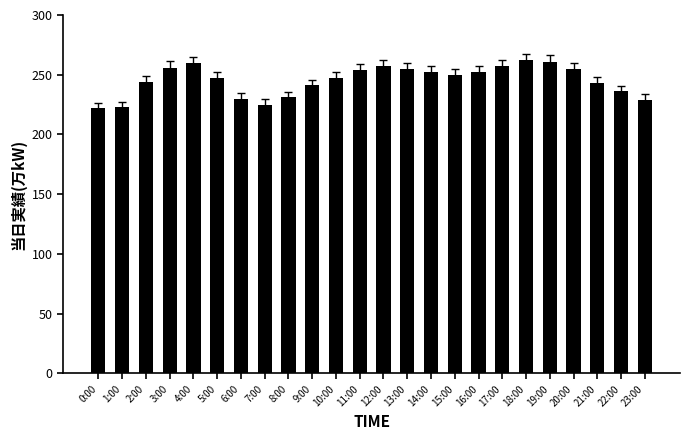

What is the maximum value shown in the chart?

262